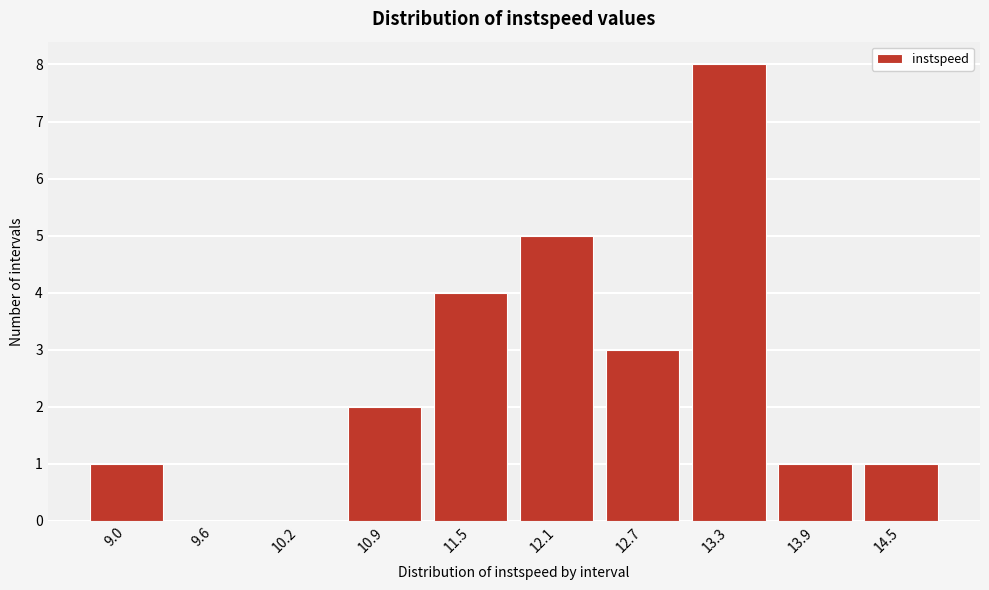

Reading right to left, list all the values displayed in this chart.

14.5=1	13.9=1	13.3=8	12.7=3	12.1=5	11.5=4	10.9=2	10.2=0	9.6=0	9.0=1